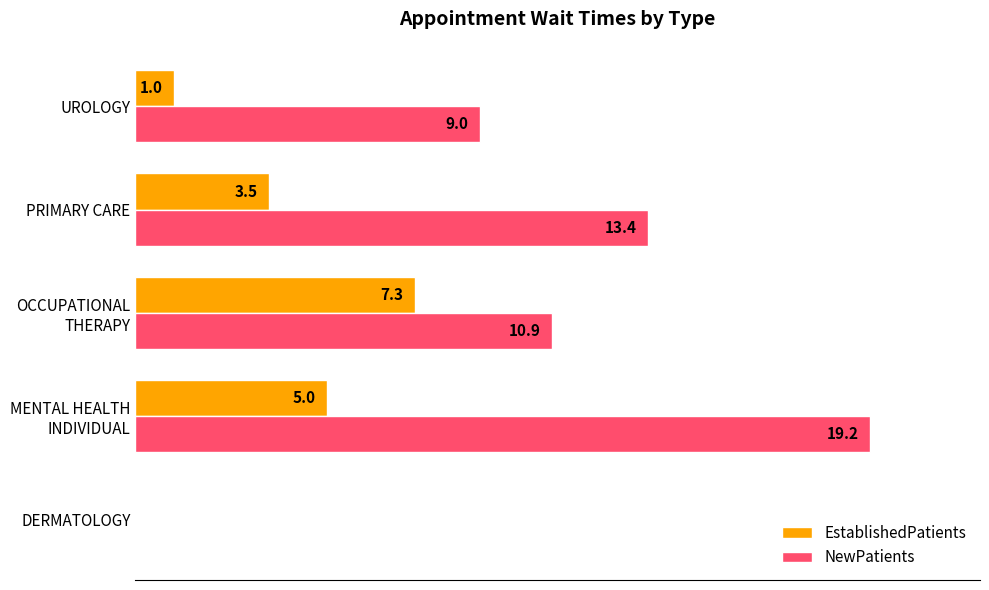

Which series has the largest total across all categories?

NewPatients